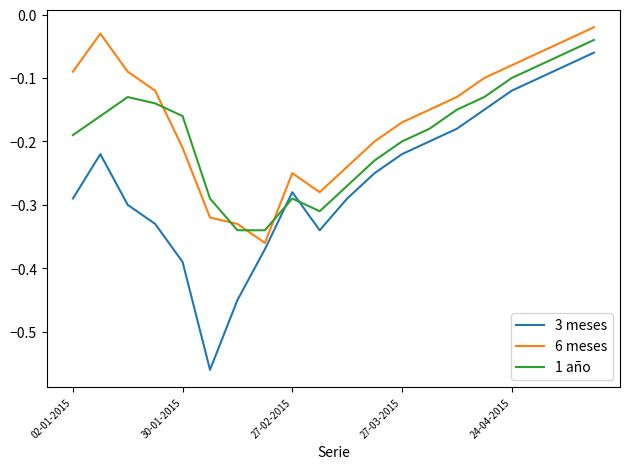

List the series in order of their overall mean, lowest first.

3 meses, 1 año, 6 meses